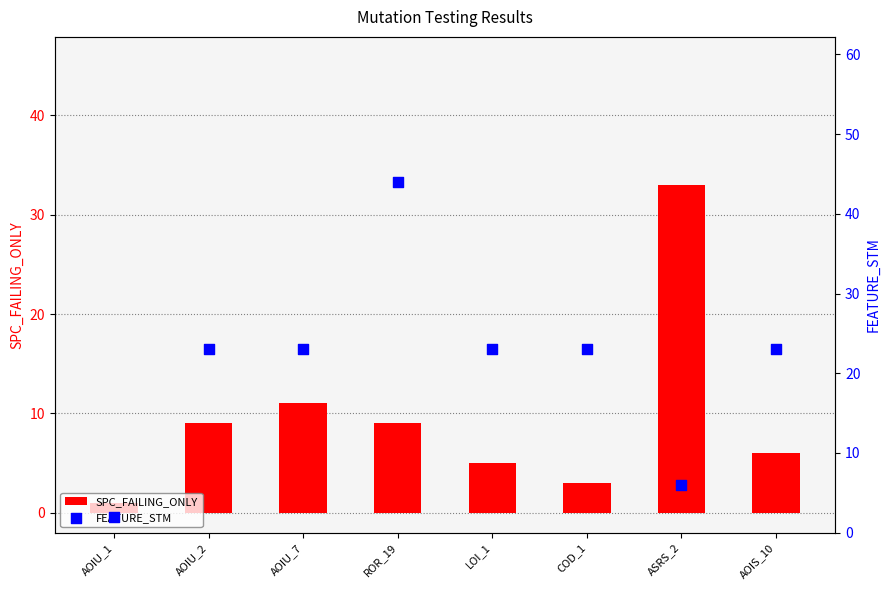

Which series reaches the maximum Y coordinate?

FEATURE_STM